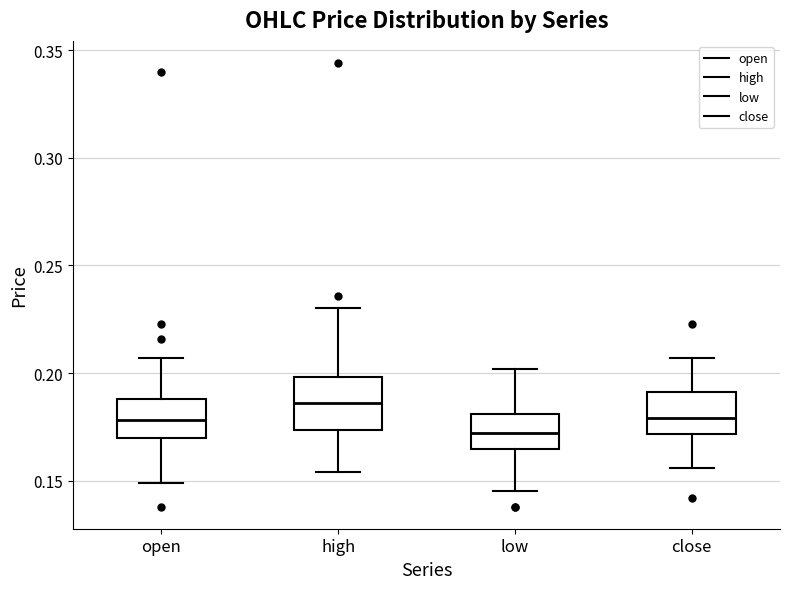

Which box is the tallest, from its lower edge to its upper edge?

high